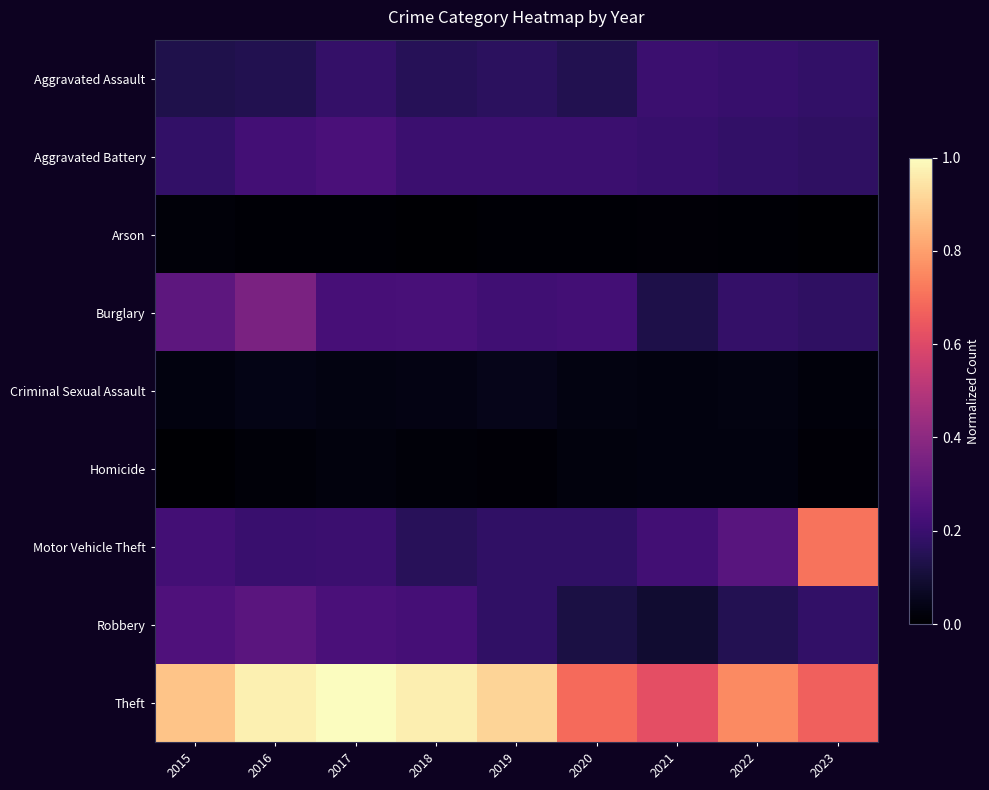

Reading left to right, extract all data points from this chart.

Aggravated Assault: 2015=0.1	2016=0.1	2017=0.2	2018=0.2	2019=0.2	2020=0.1	2021=0.2	2022=0.2	2023=0.2
Aggravated Battery: 2015=0.2	2016=0.2	2017=0.2	2018=0.2	2019=0.2	2020=0.2	2021=0.2	2022=0.2	2023=0.2
Arson: 2015=0.0	2016=0.0	2017=0.0	2018=0.0	2019=0.0	2020=0.0	2021=0.0	2022=0.0	2023=0.0
Burglary: 2015=0.3	2016=0.4	2017=0.2	2018=0.2	2019=0.2	2020=0.2	2021=0.1	2022=0.2	2023=0.2
Criminal Sexual Assault: 2015=0.0	2016=0.0	2017=0.0	2018=0.0	2019=0.0	2020=0.0	2021=0.0	2022=0.0	2023=0.0
Homicide: 2015=0.0	2016=0.0	2017=0.0	2018=0.0	2019=0.0	2020=0.0	2021=0.0	2022=0.0	2023=0.0
Motor Vehicle Theft: 2015=0.2	2016=0.2	2017=0.2	2018=0.2	2019=0.2	2020=0.2	2021=0.2	2022=0.3	2023=0.7
Robbery: 2015=0.2	2016=0.3	2017=0.2	2018=0.2	2019=0.2	2020=0.1	2021=0.1	2022=0.1	2023=0.2
Theft: 2015=0.9	2016=1.0	2017=1.0	2018=1.0	2019=0.9	2020=0.7	2021=0.6	2022=0.8	2023=0.7